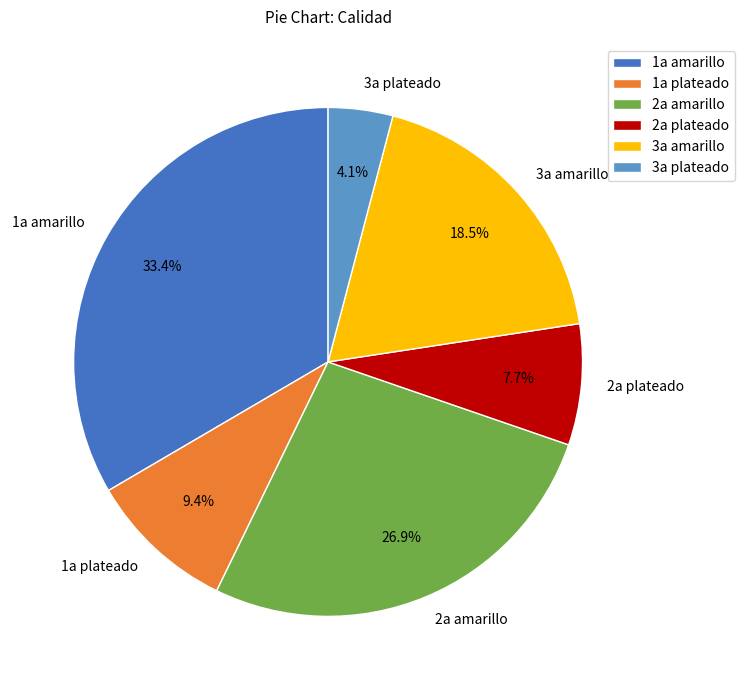

To the nearest percent, what is the difference between the largest and smallest slice percentages?

29%